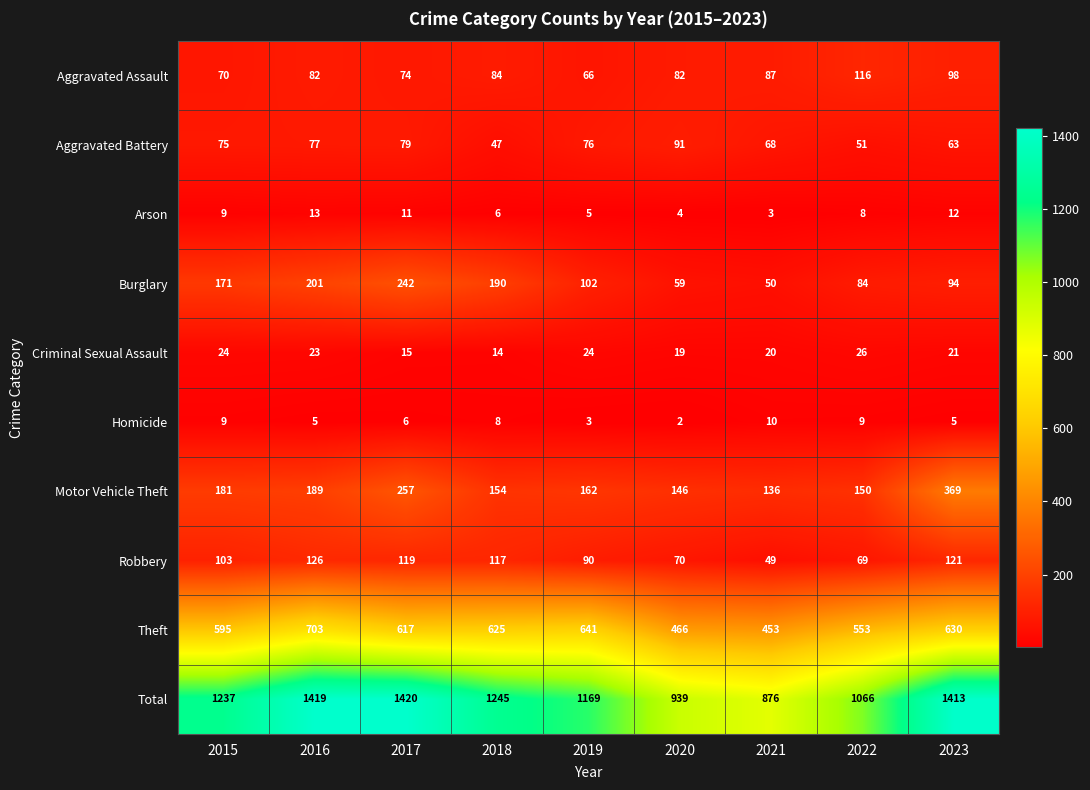

Rank the series by their maximum value, from lowest to highest.

Homicide, Arson, Criminal Sexual Assault, Aggravated Battery, Aggravated Assault, Robbery, Burglary, Motor Vehicle Theft, Theft, Total